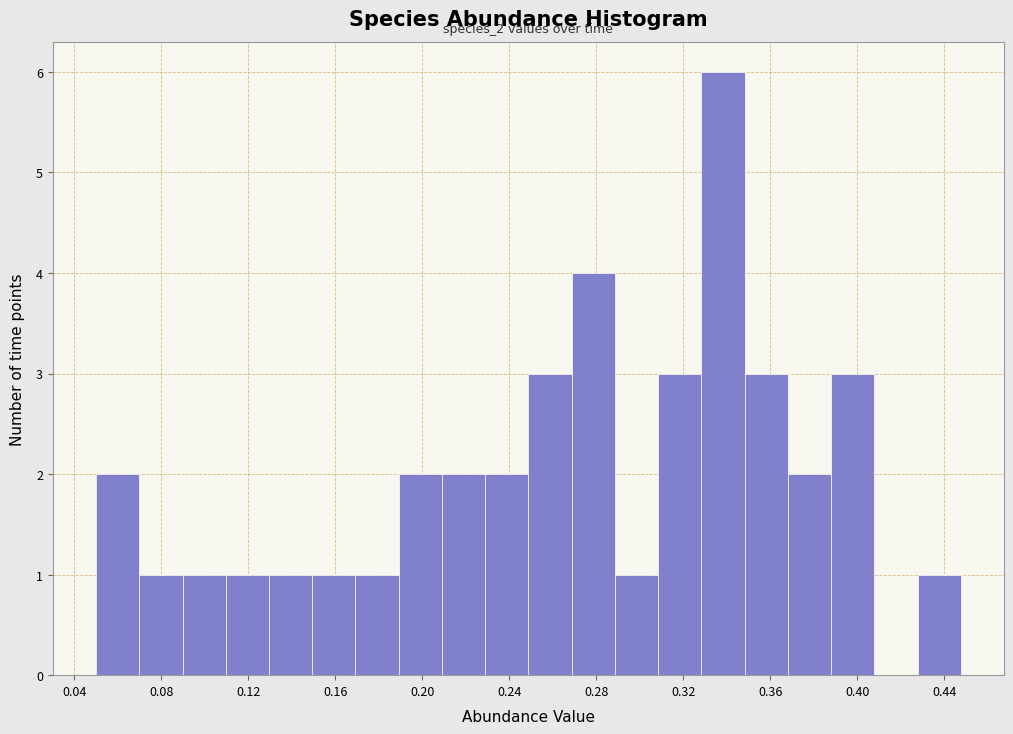

Around what value on the x-axis is the tallest bar? Give the approximate position of its centre, as read against the axis.

0.340